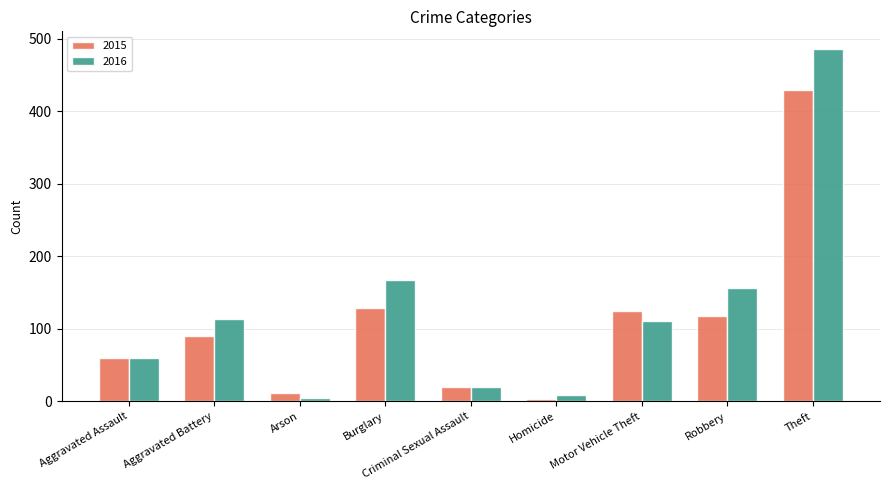

Rank the series by their maximum value, from lowest to highest.

2015, 2016